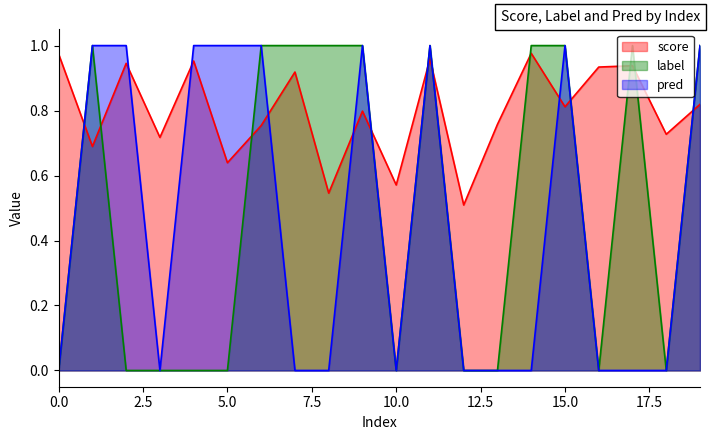

How many values in pred are above zero?

9